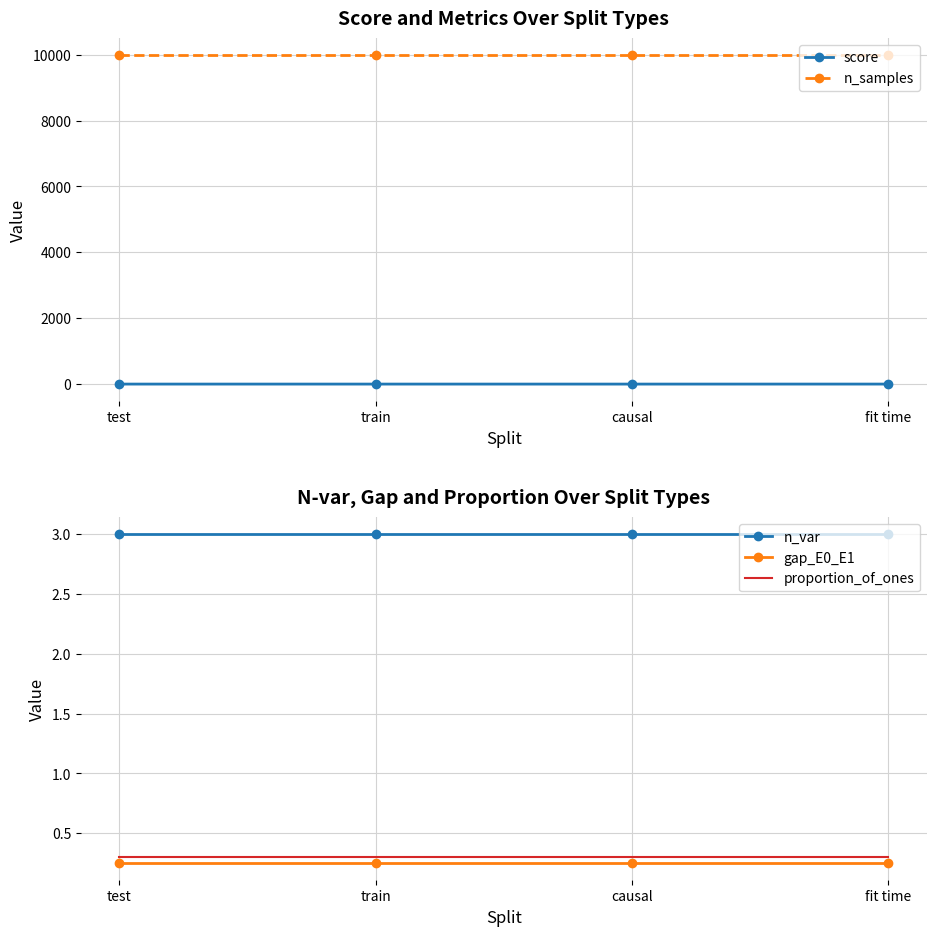

The value of n_var at train is 3.0. True or false?

True